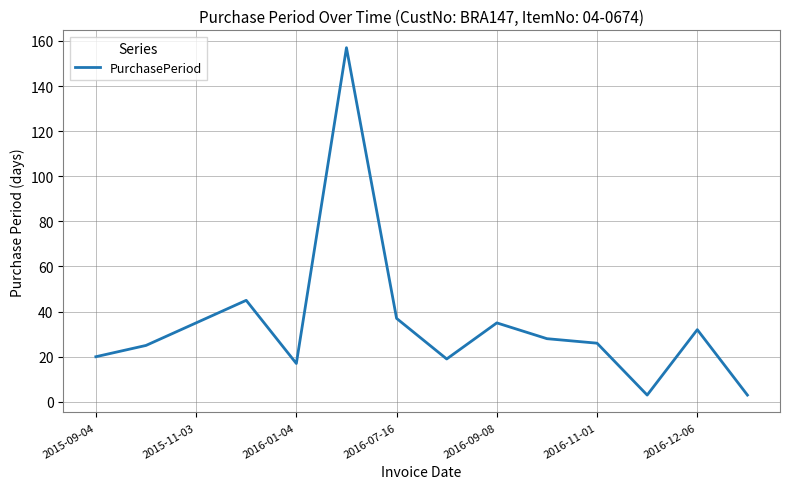

What is the difference between the maximum and minimum values?

154